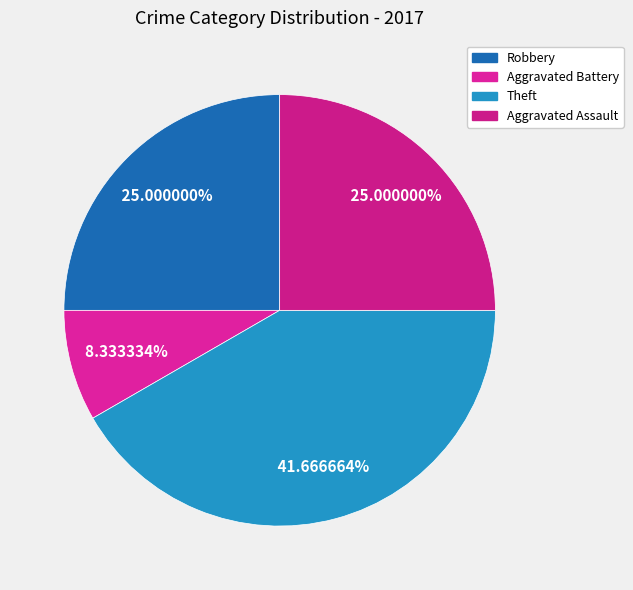

To the nearest percent, what portion does Robbery represent?

25%